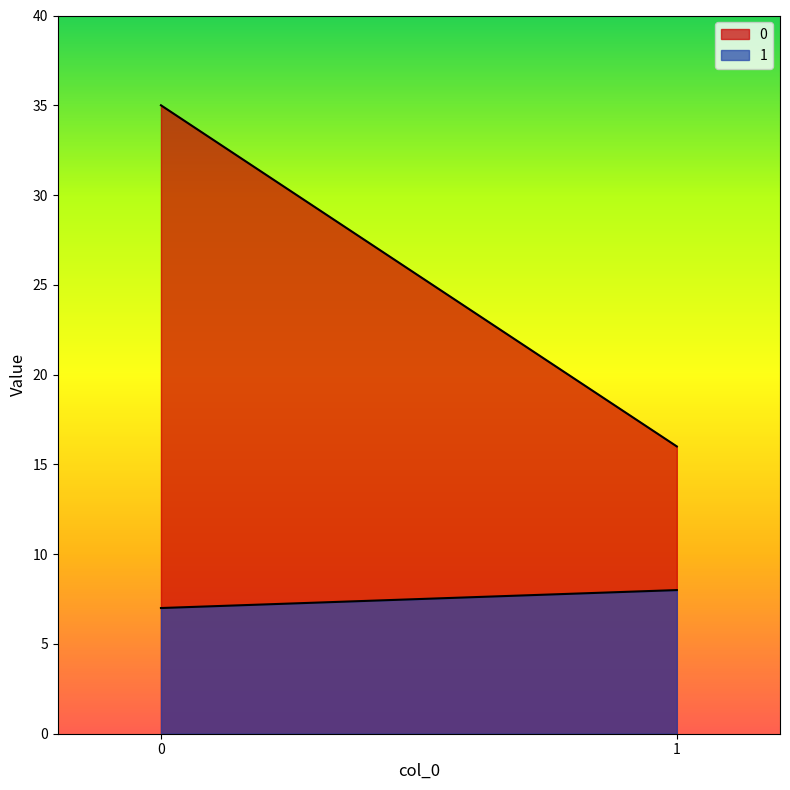

Reading left to right, extract all data points from this chart.

0: 35	16
1: 7	8